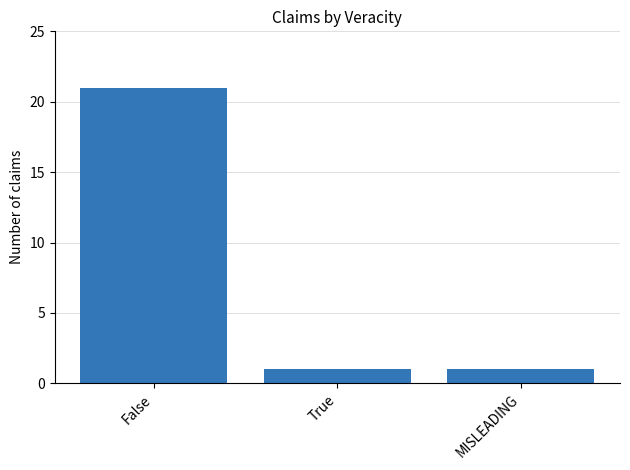

What is the label of the 3rd bar from the right?

False